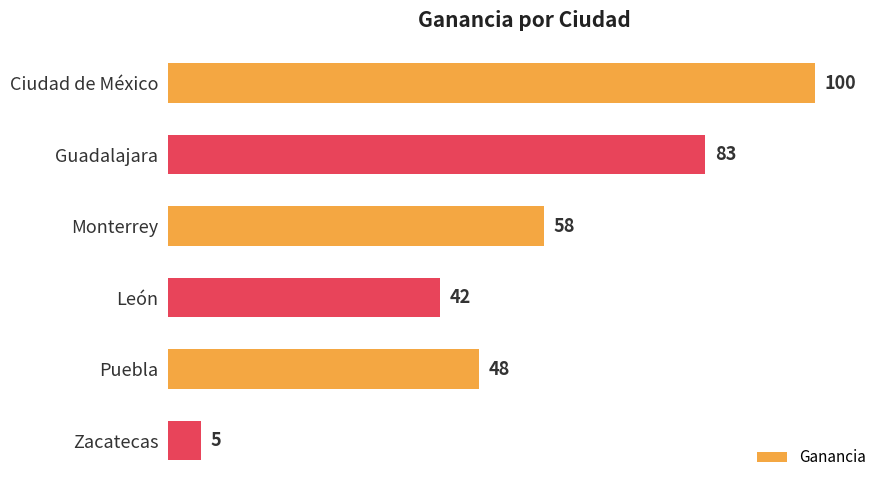

What is the change in value from León to Puebla?

+6